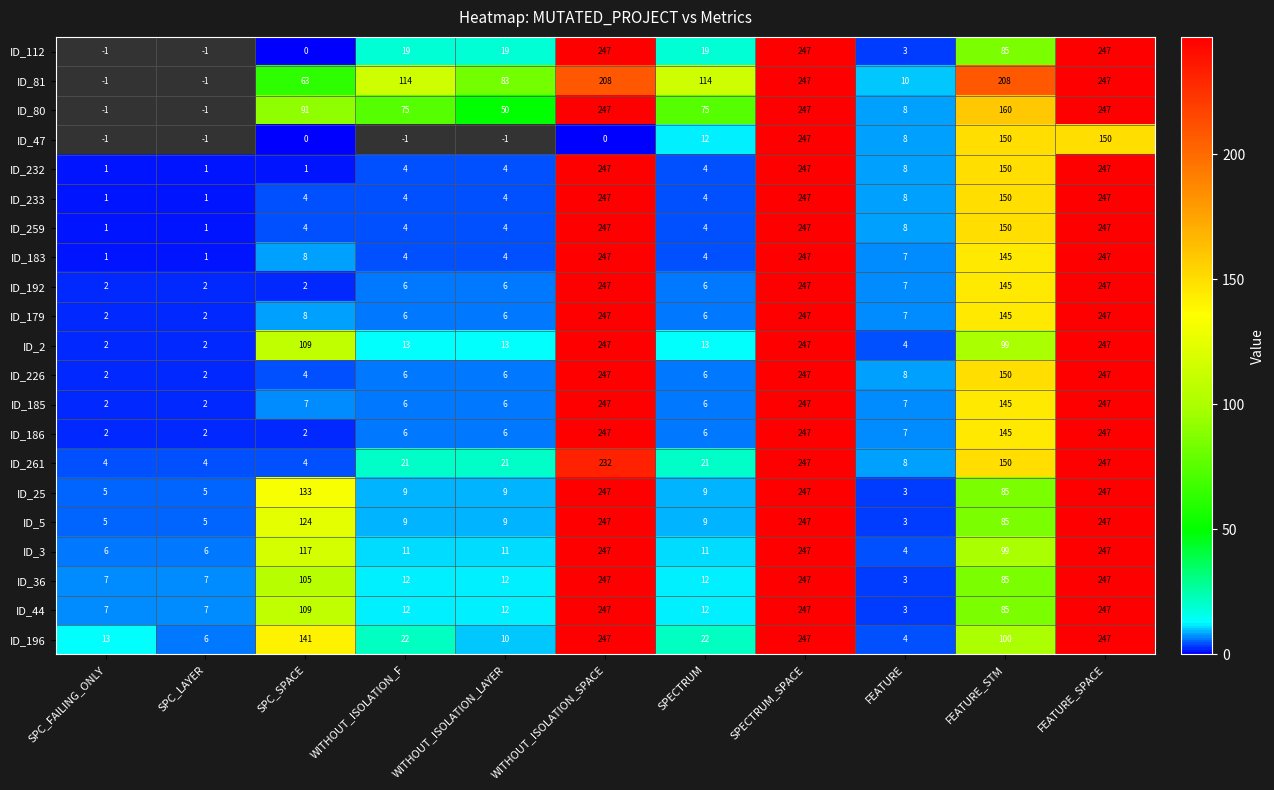

What is the sum of the ID_179 values at SPC_FAILING_ONLY and FEATURE_SPACE?

249